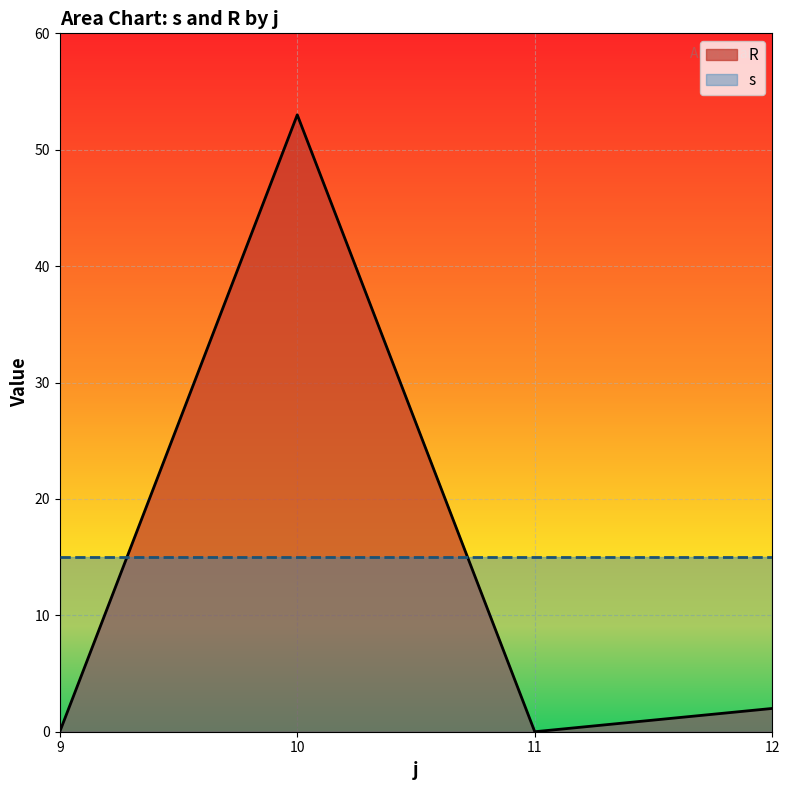

Which series has the largest total across all categories?

s